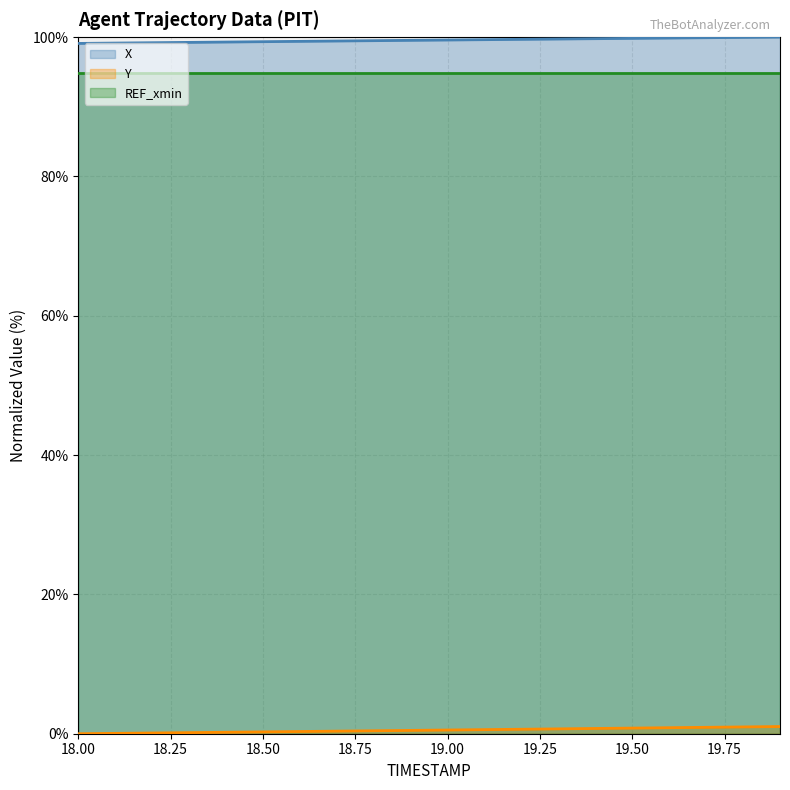

The X series shows 134.0 at 19.00. True or false?

False